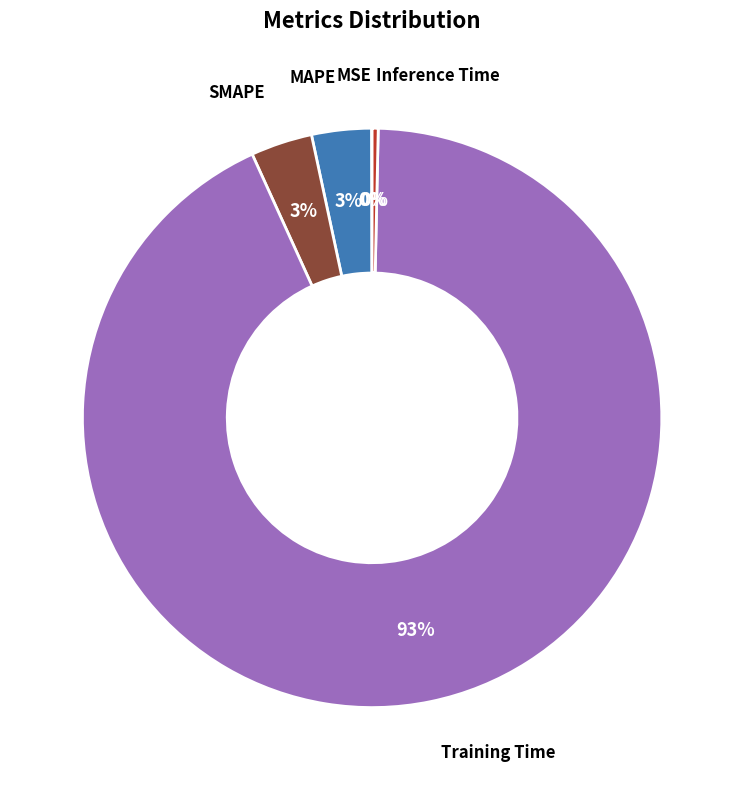

Is there a majority slice in this chart?

Yes